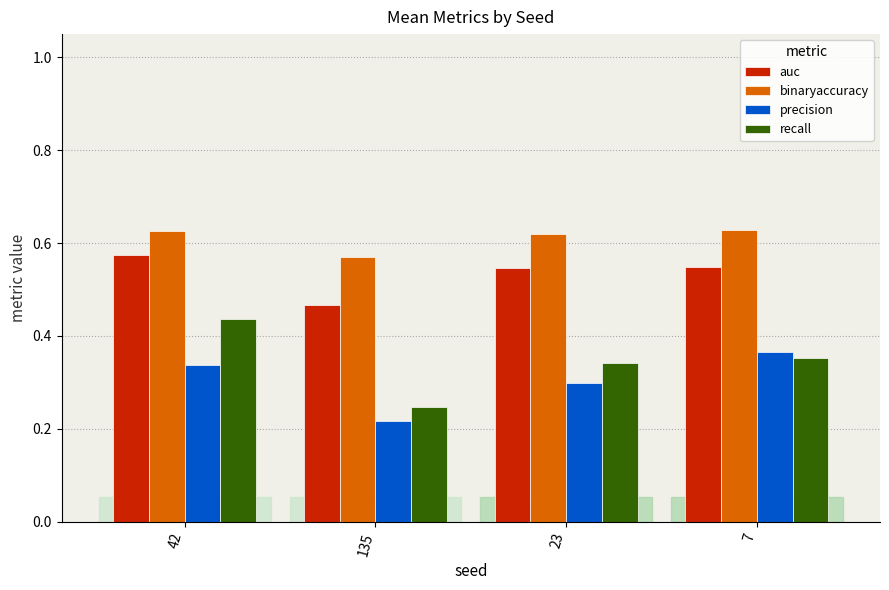

At how many categories does at least one series exceed 0?

4